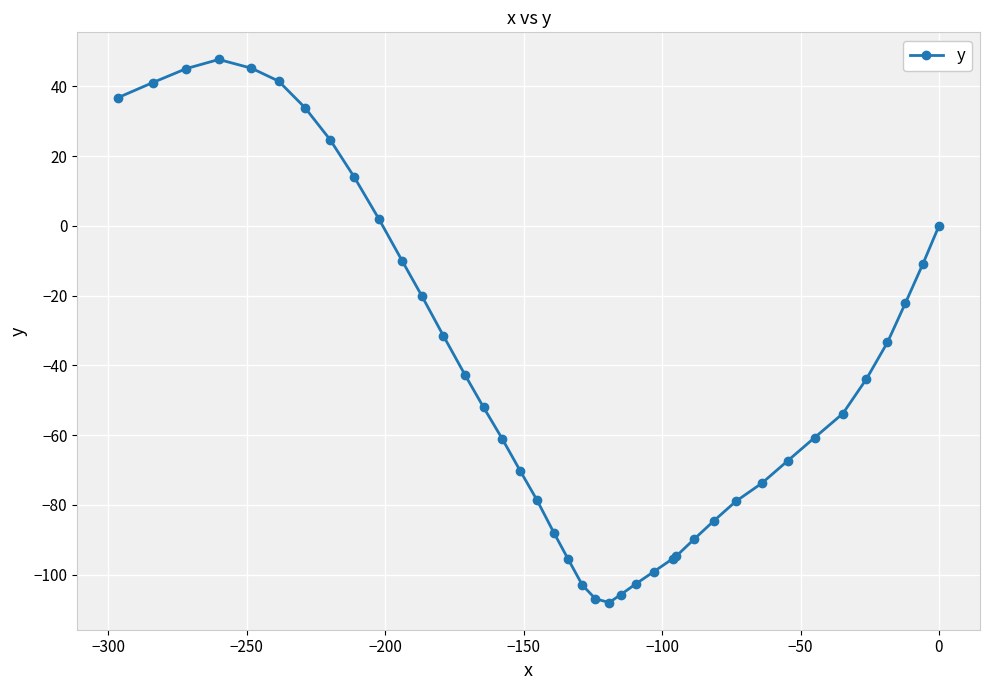

What is the value of the 35th point from the left?

-53.8